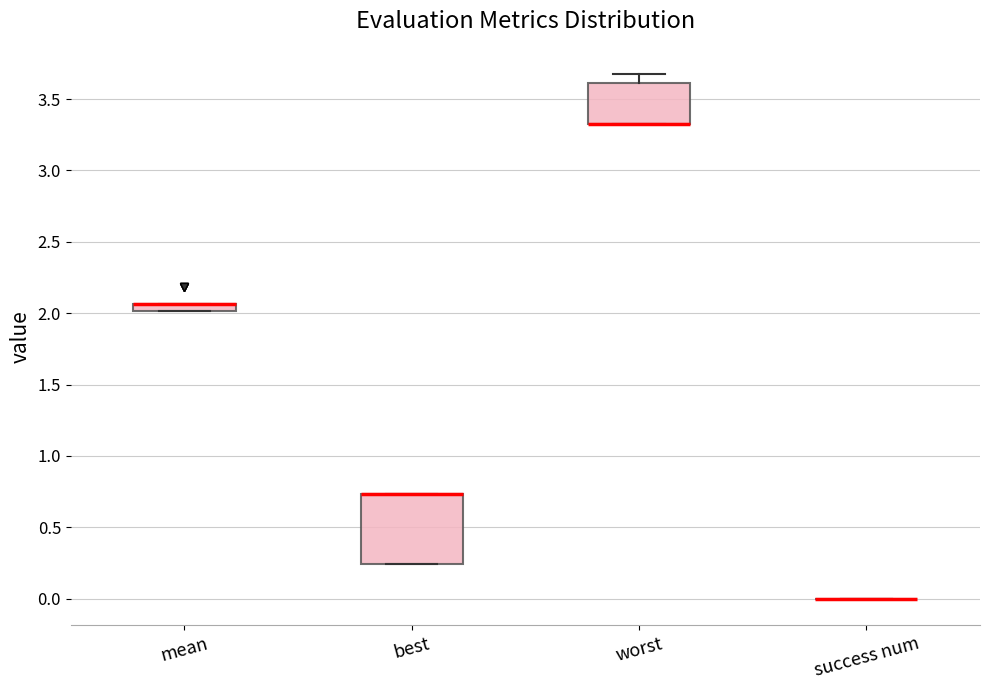

Comparing the boxes themselves (not the whiskers), which one is the tallest?

best